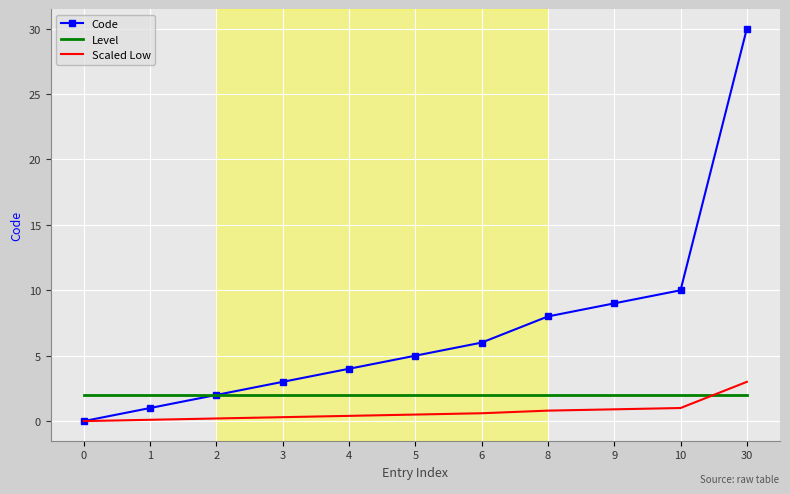

The Scaled Low series shows 0.0 at 0. True or false?

True